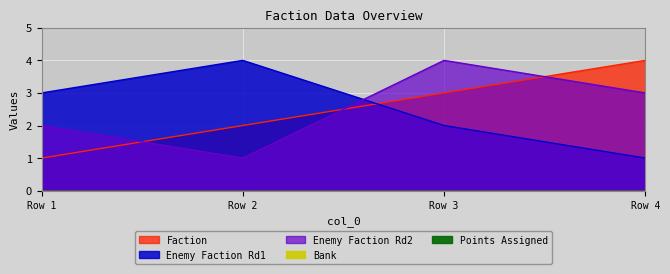

What is the greatest value displayed?

4